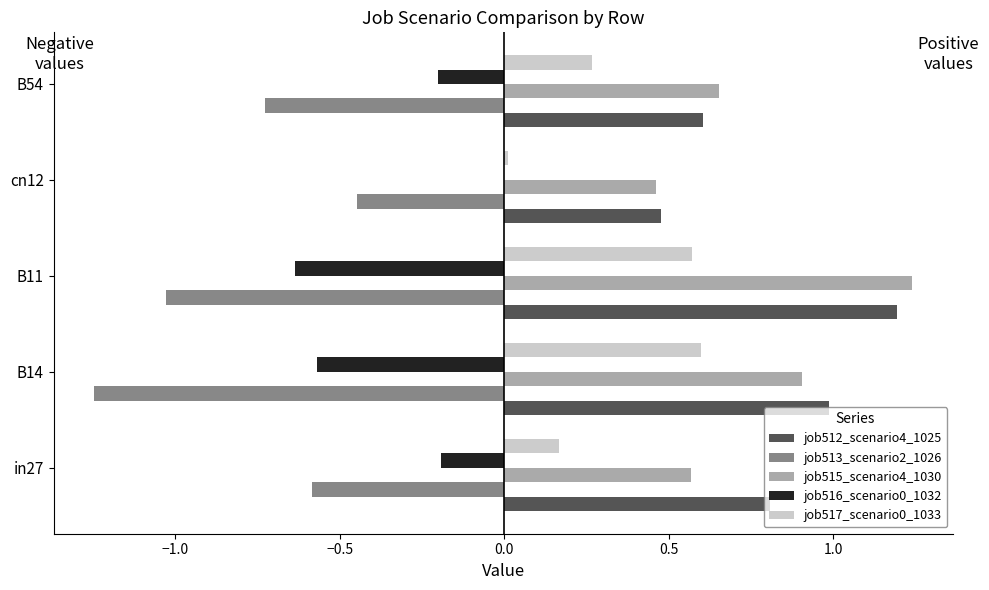

Is the value of job515_scenario4_1030 at B14 greater than the value of job517_scenario0_1033 at B11?

Yes